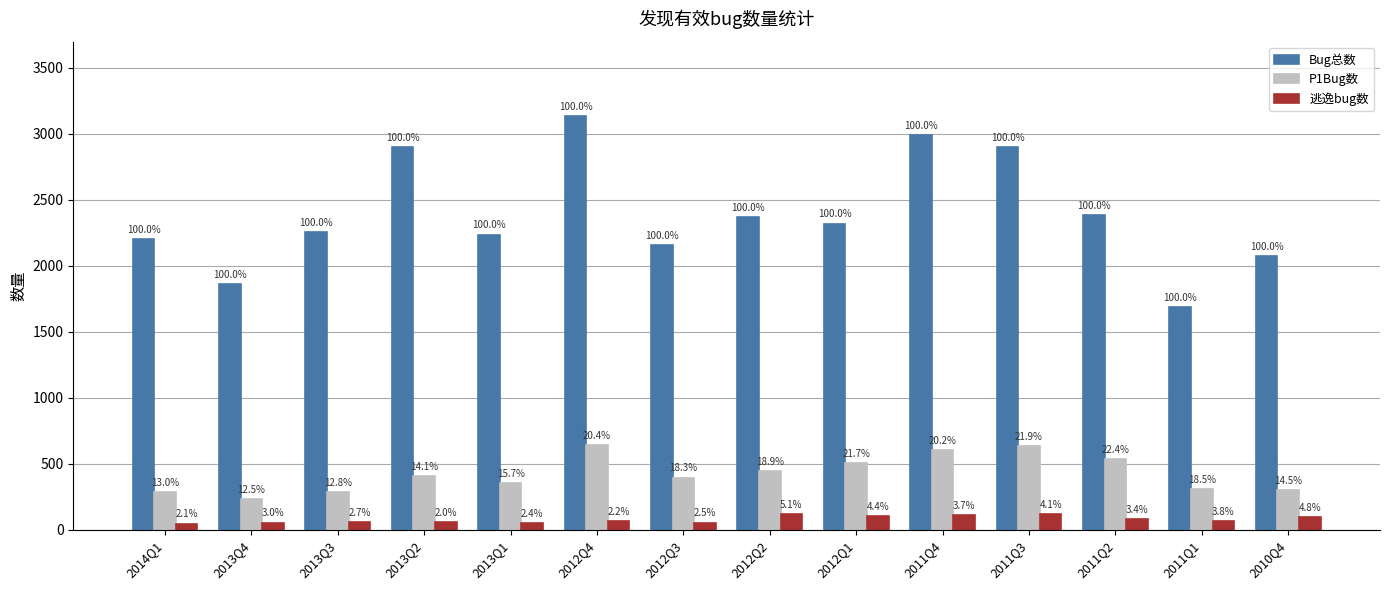

Does the chart contain any negative values?

No